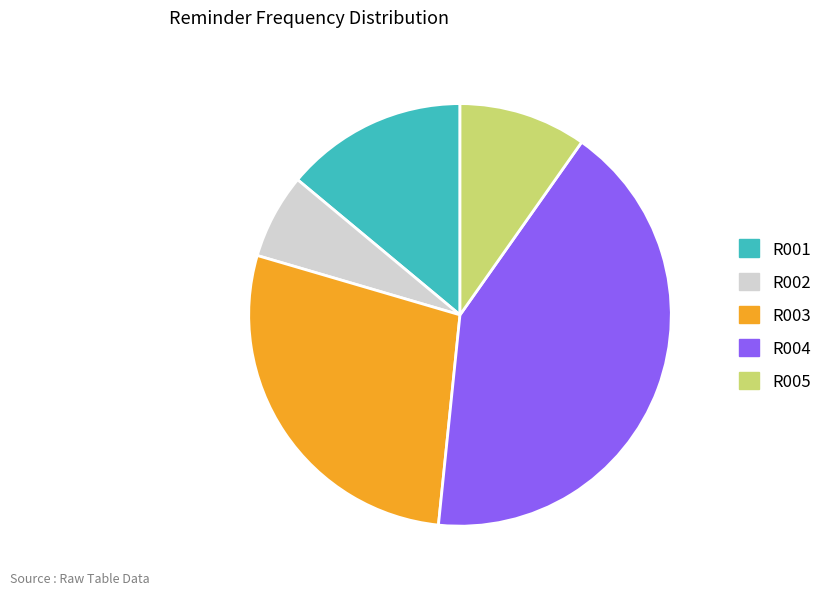

Which has a higher value, R005 or R003?

R003